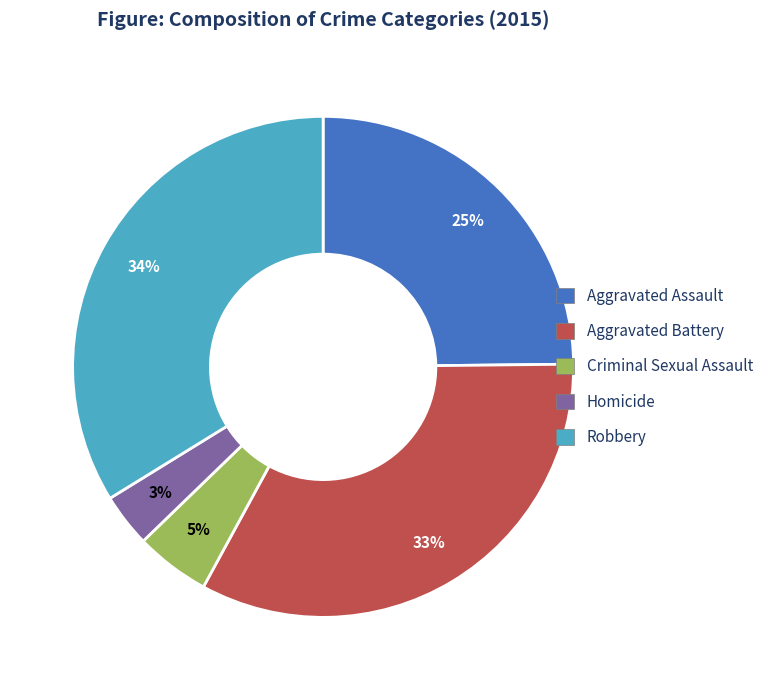

Which has a higher value, Homicide or Criminal Sexual Assault?

Criminal Sexual Assault